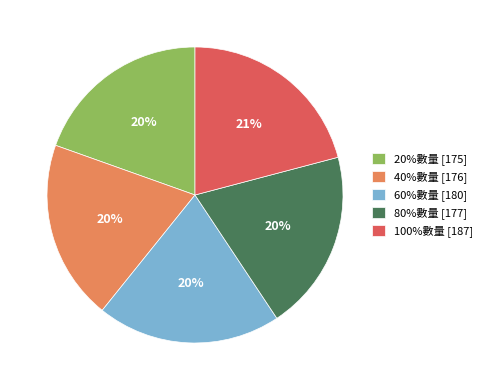

Between 100%數量 [187] and 20%數量 [175], which is larger?

100%數量 [187]